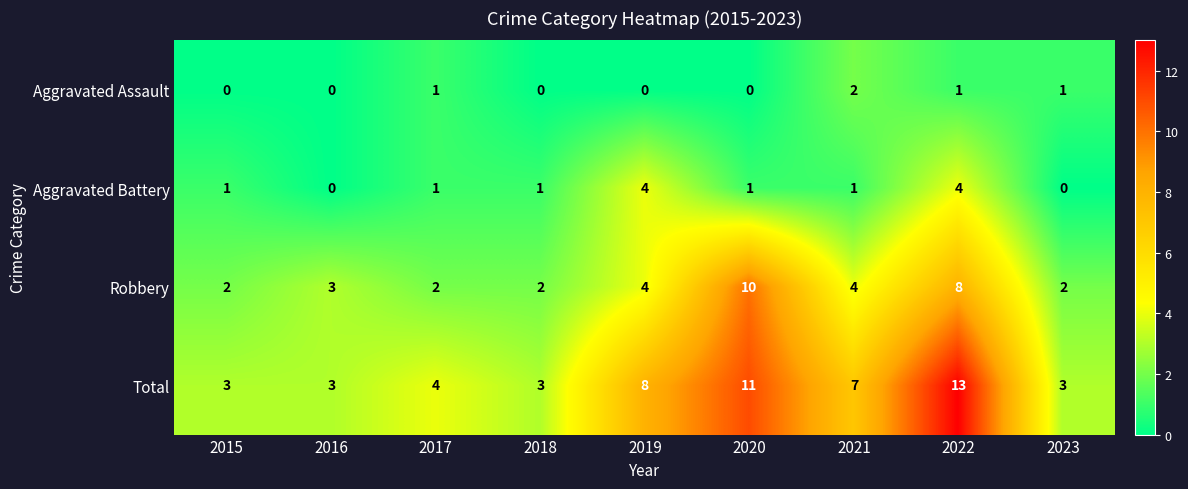

Between 2017 and 2022, which series saw the biggest shift?

Total